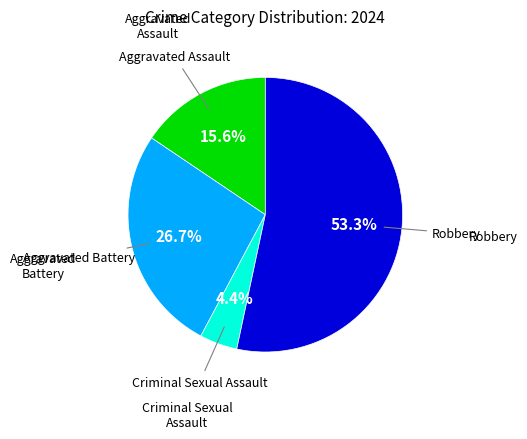

Is there any slice that represents more than half of the pie?

Yes